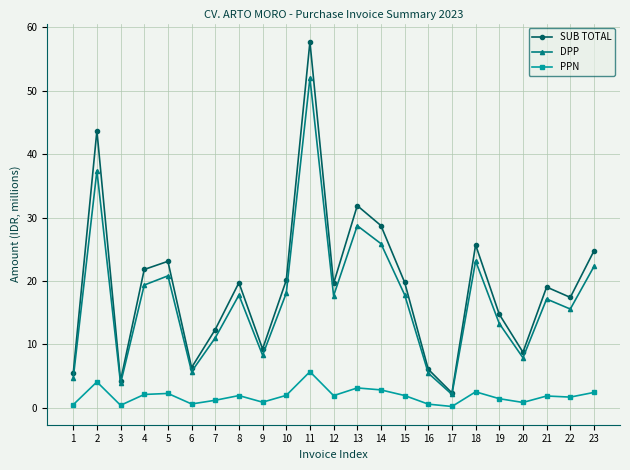

At 7, list the series in order from largest to smallest.

SUB TOTAL, DPP, PPN